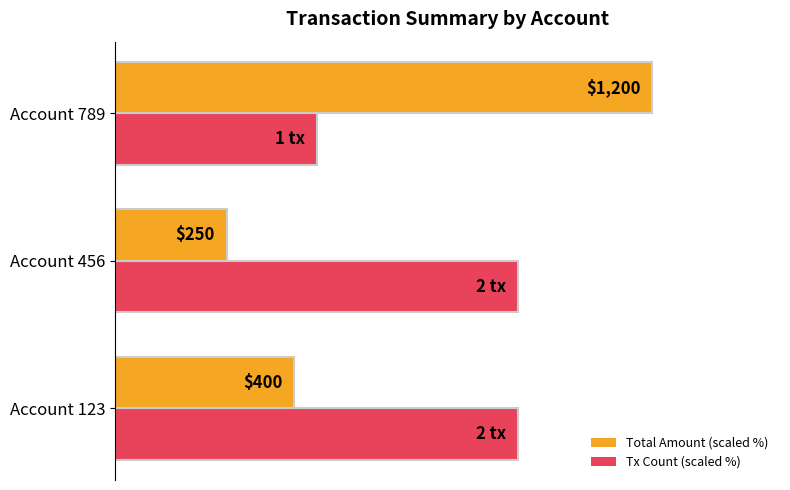

What are all the series names shown in the legend?

Total Amount (scaled %), Tx Count (scaled %)